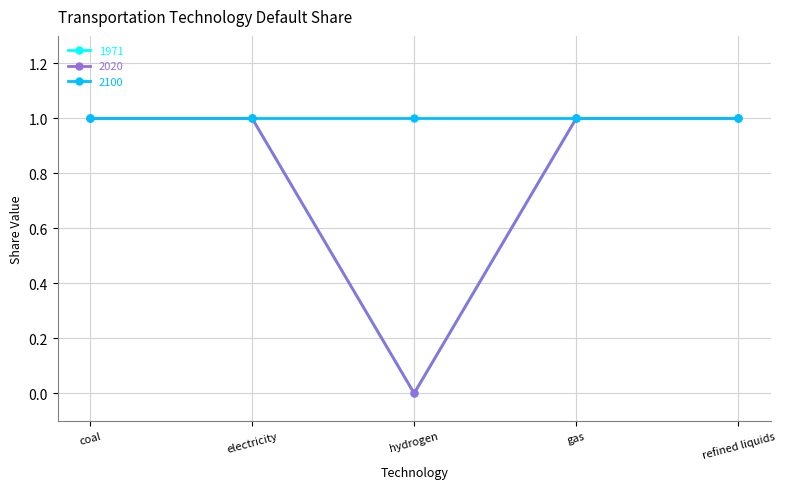

True or false: 2020 and 1971 intersect in this chart.

False